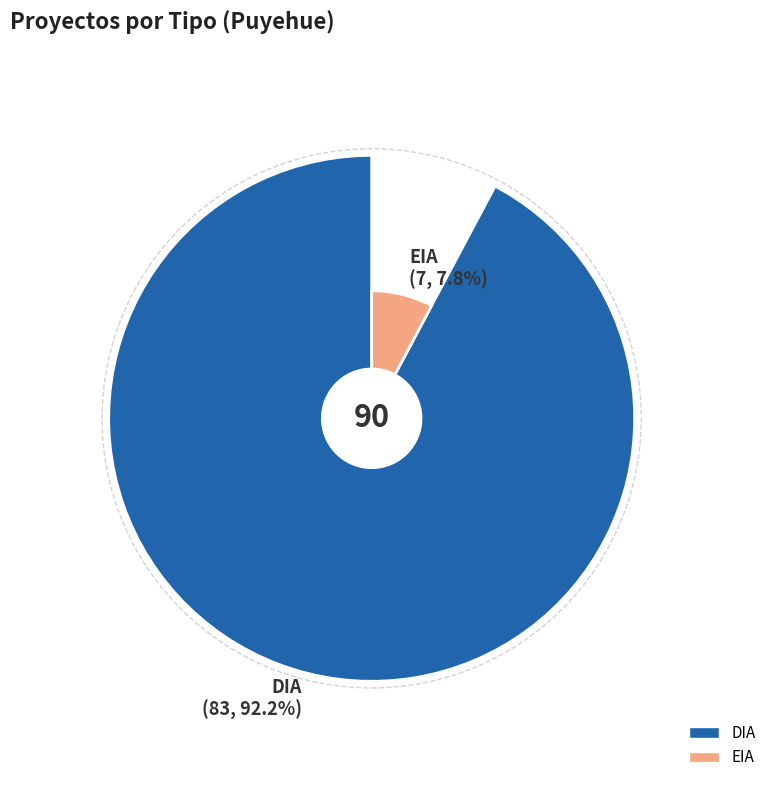

Rank the categories by value from lowest to highest.

EIA, DIA